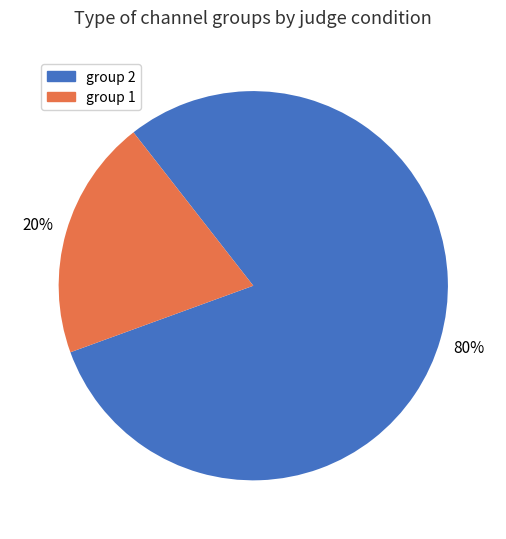

Which slice represents more than half of the pie?

group 2